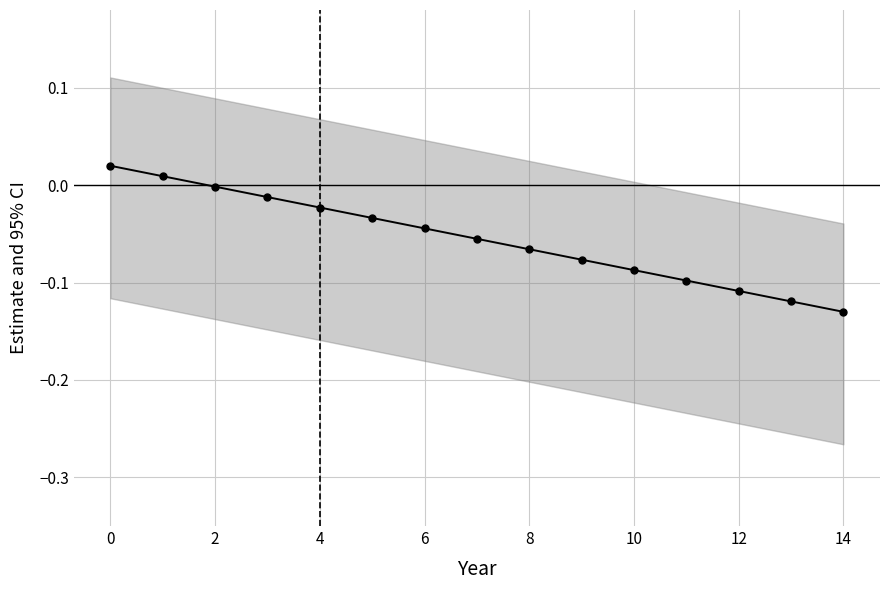

Which category has the lowest value across all series?

14